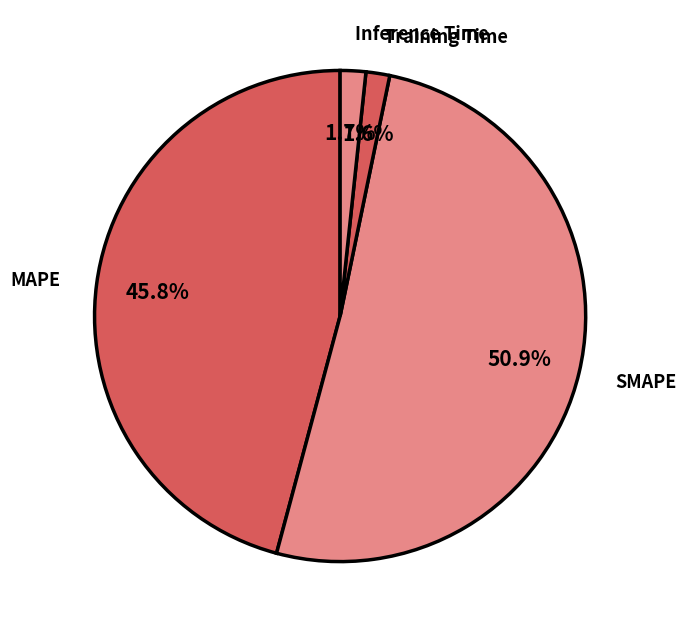

The Inference Time slice represents 2% of the pie. True or false?

True